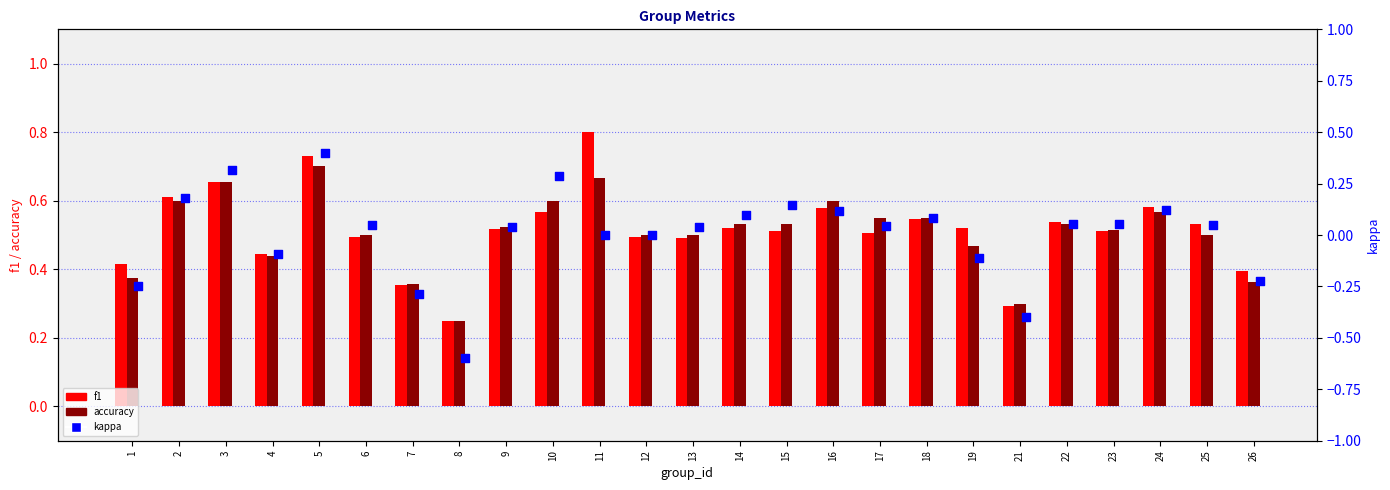

What are all the series names shown in the legend?

f1, accuracy, kappa